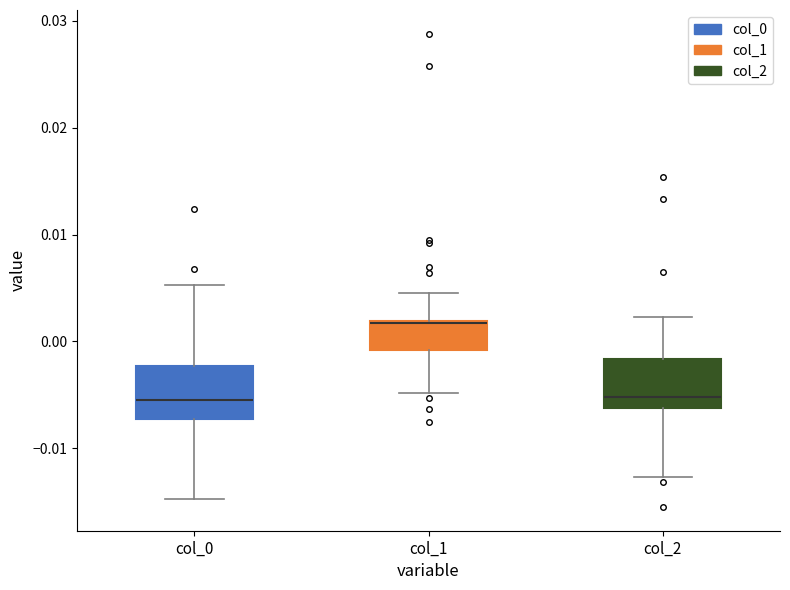

Reading left to right, read every box against the y-axis: the position of its median line, the range the box covers, and the ends of its whiskers. The values are not printed on the chart, so give them approximately, as read against the axis.

col_0: median -0.005, box -0.007 to -0.002, whiskers -0.015 to 0.005
col_1: median 0.002, box -0.001 to 0.002, whiskers -0.005 to 0.004
col_2: median -0.005, box -0.006 to -0.002, whiskers -0.013 to 0.002